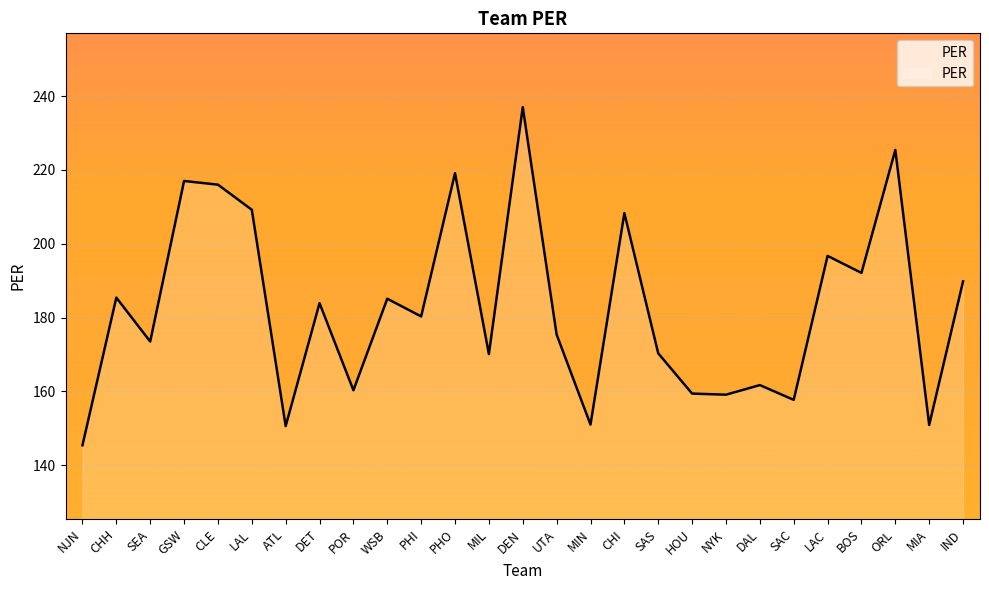

Which has a higher value, WSB or PHI?

WSB